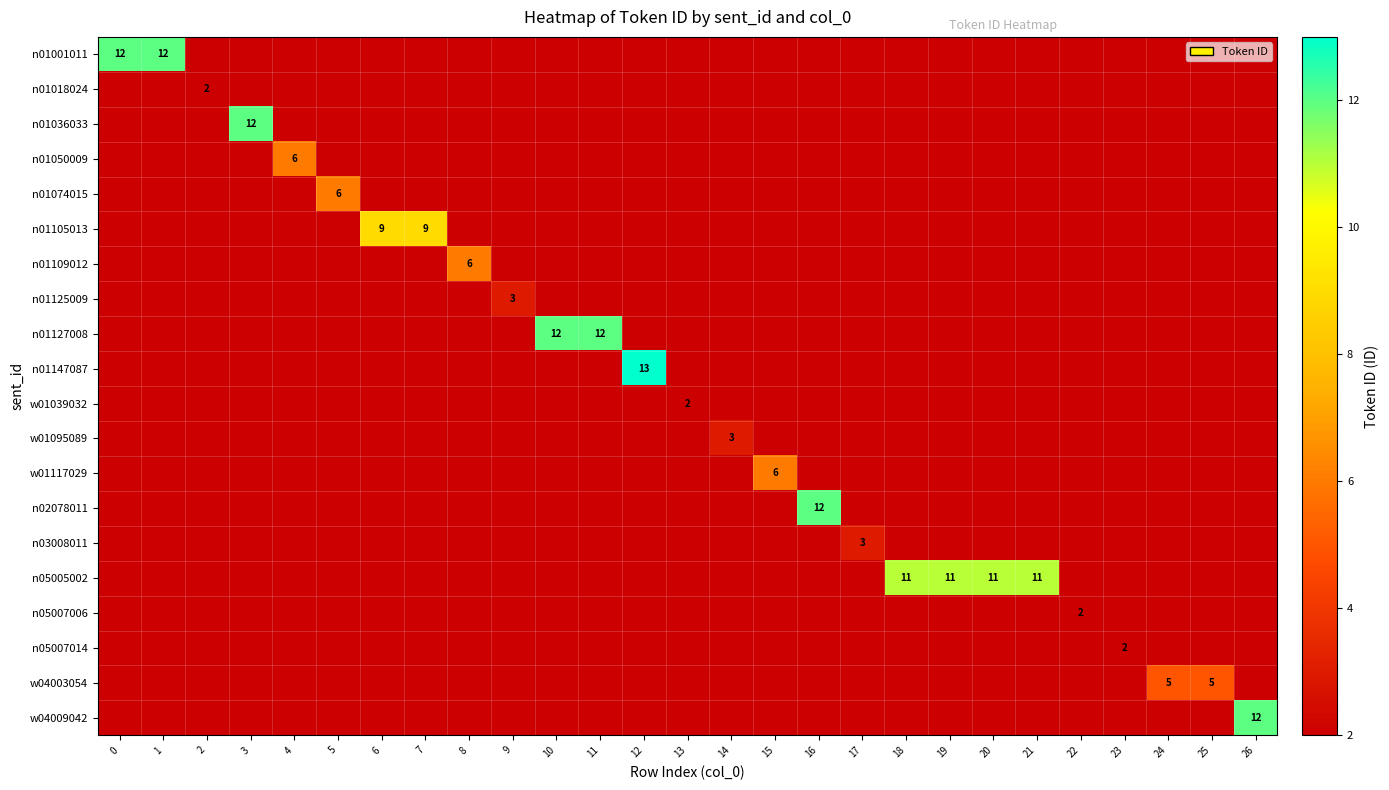

At how many categories does at least one series exceed 8?

14